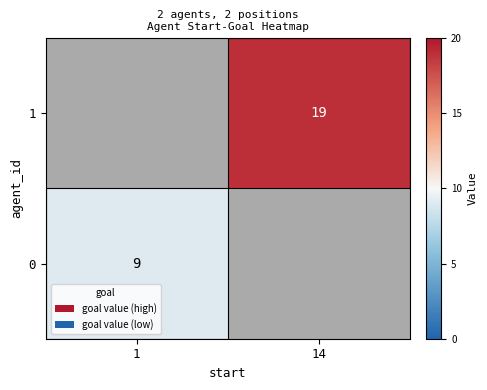

Is it true that 0 equals 16 at 1?

False